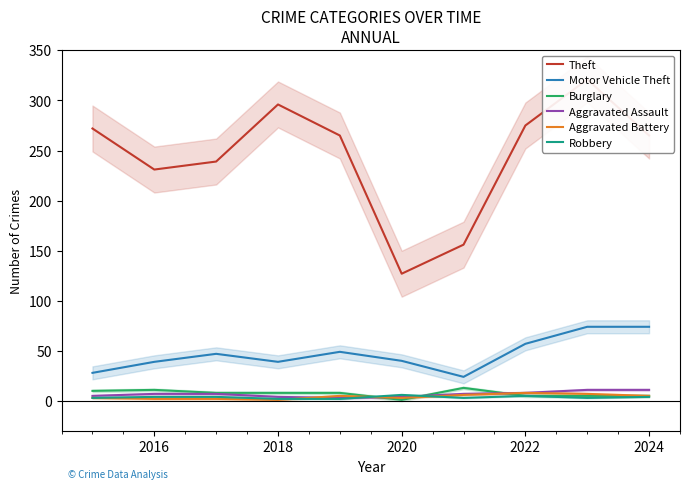

What are all the series names shown in the legend?

Theft, Motor Vehicle Theft, Burglary, Aggravated Assault, Aggravated Battery, Robbery